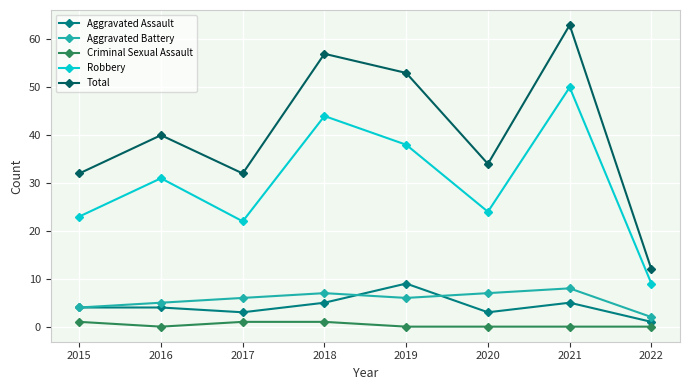

What is the maximum value shown in the chart?

63